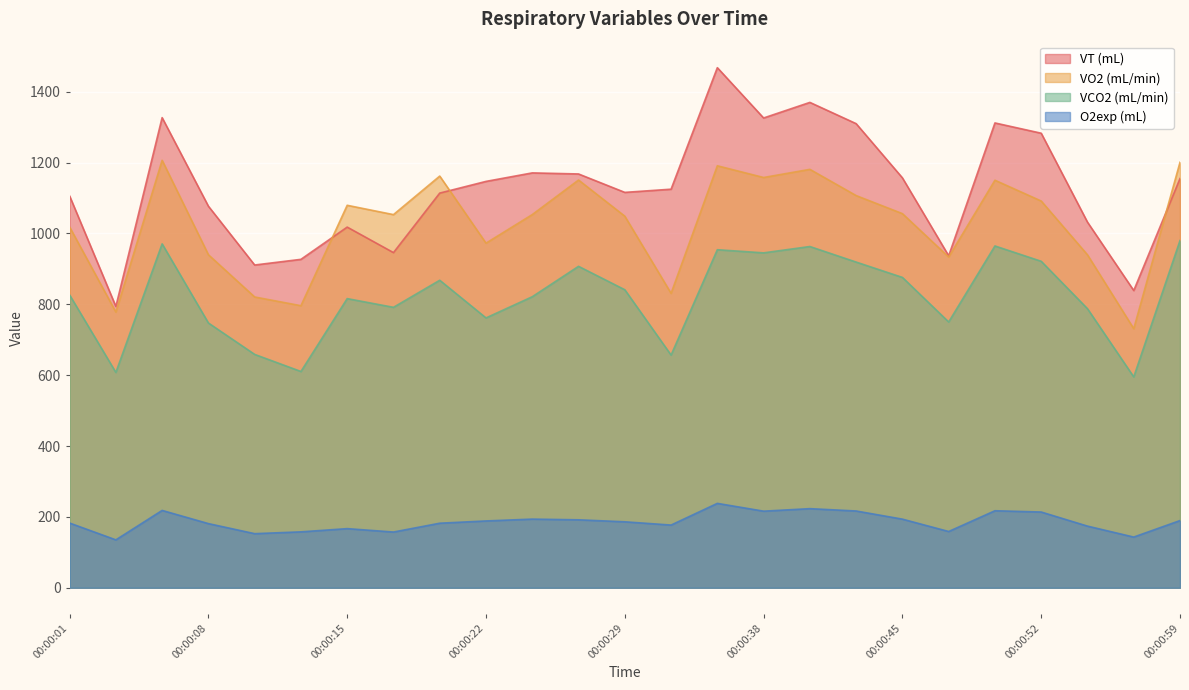

What is the total value across all series at 00:00:08?

2945.4